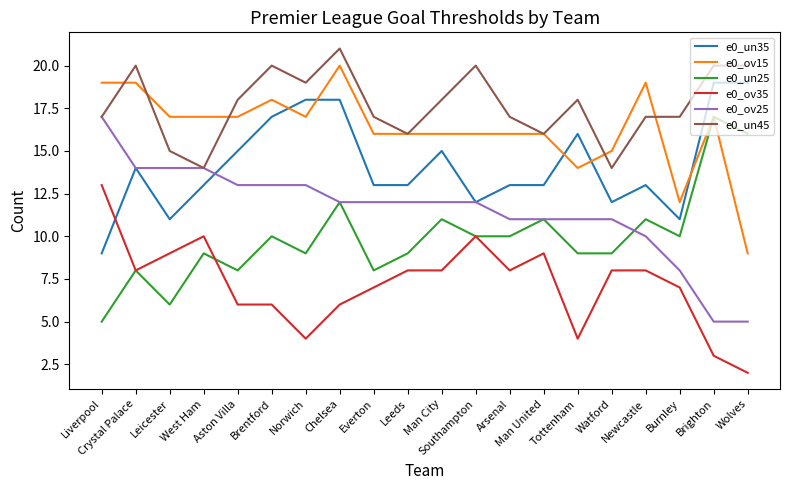

What is the difference between the highest and lowest values at Tottenham?

14